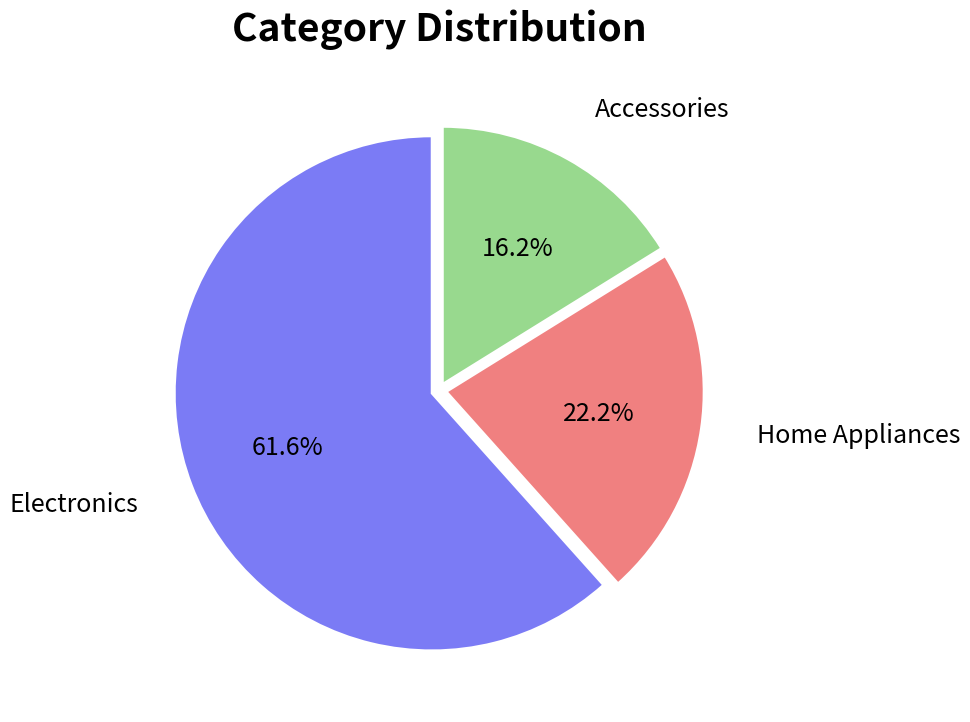

What is the ratio of the value at Home Appliances to the value at Electronics?

0.4